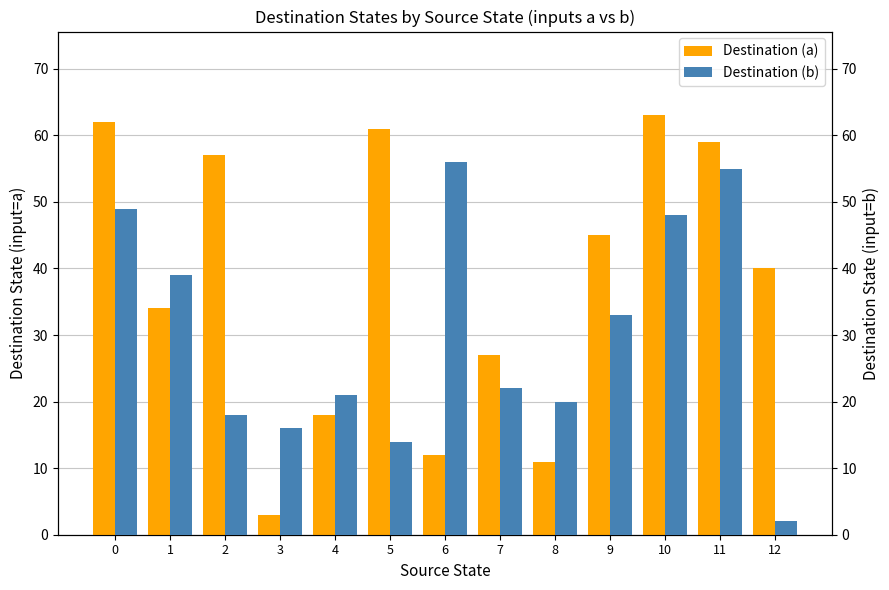

What is the difference between the maximum and second lowest values in the Destination (b) series?

42